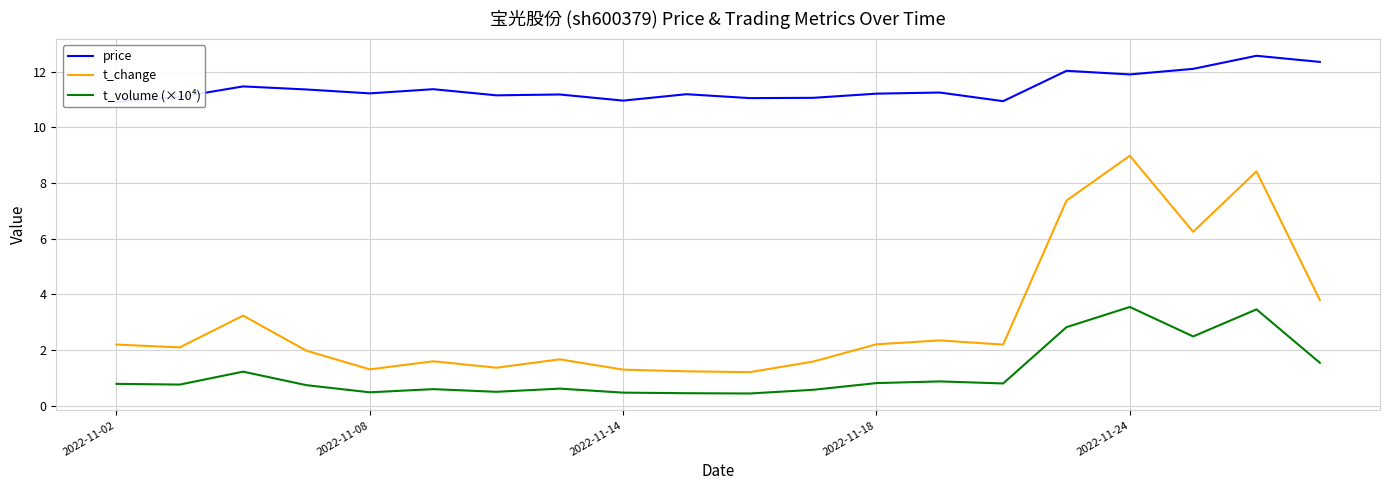

List the series in order of their overall mean, lowest first.

t_volume (×10⁴), t_change, price